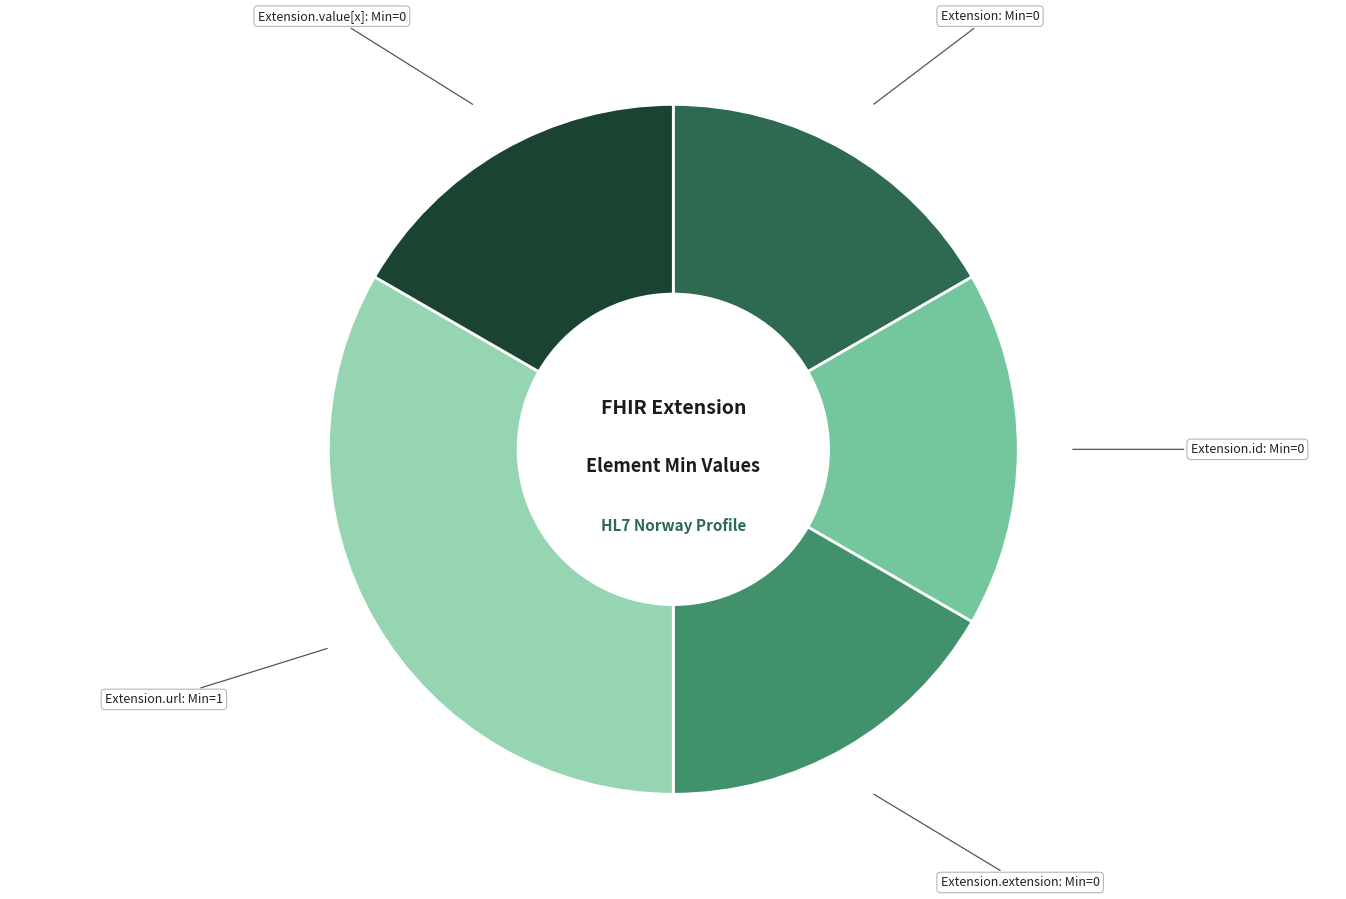

Does any single category account for the majority?

No